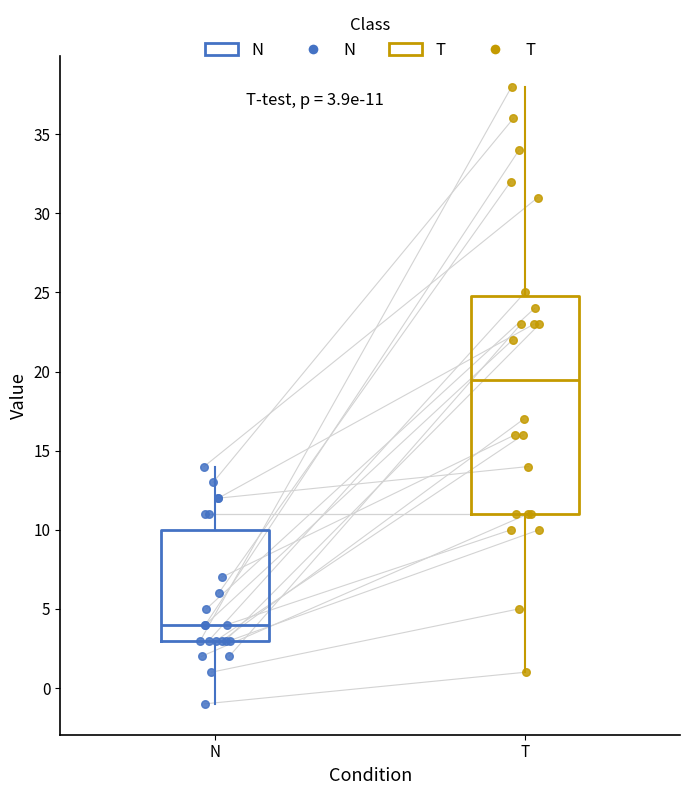

Which box's median line is the lowest?

N